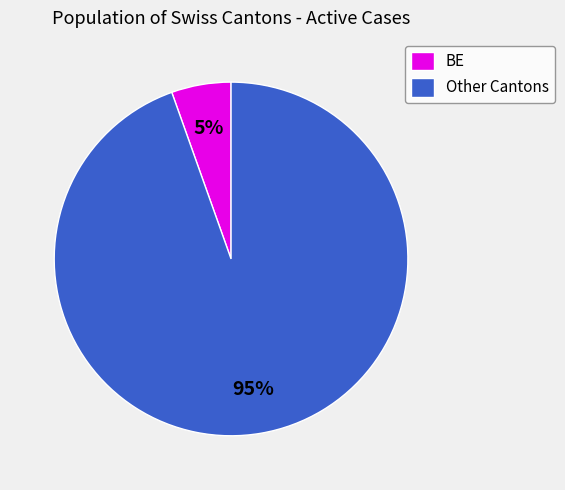

Combined, do Other Cantons and BE account for over 50%?

Yes